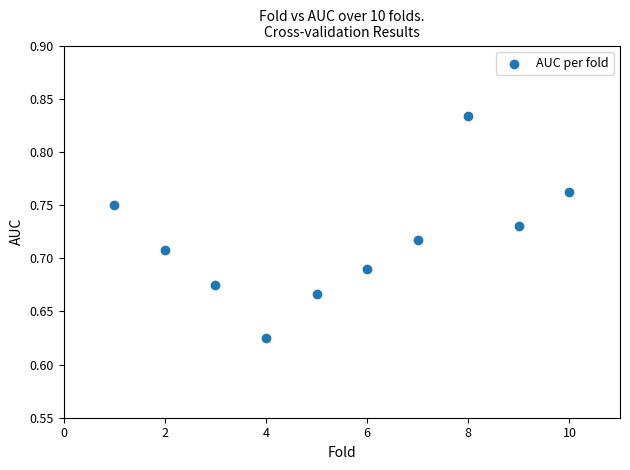

What is the range of X values (max minus min)?

9.0